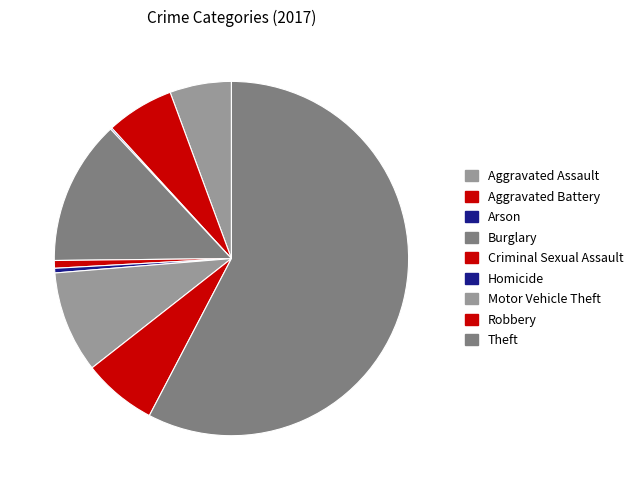

How many slices are in this pie chart?

9